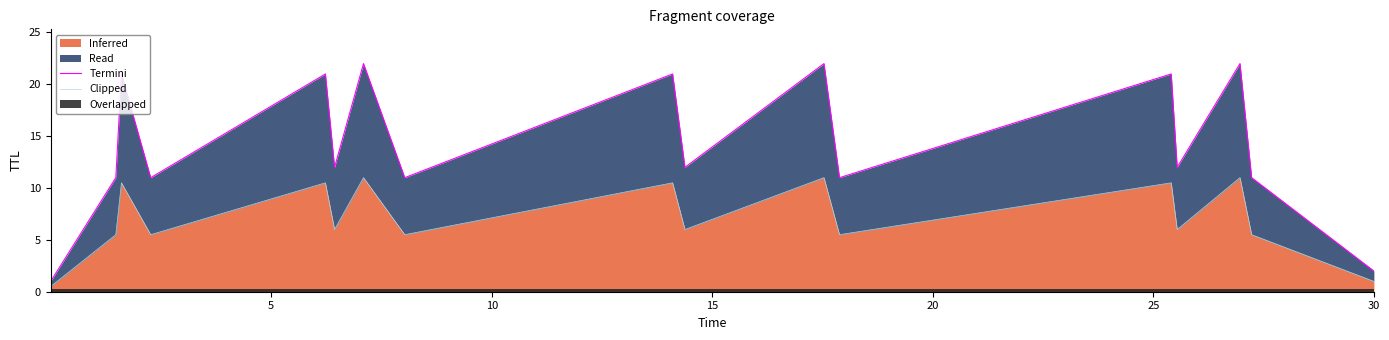

What is the difference between the maximum and second lowest values in the Clipped series?

10.0